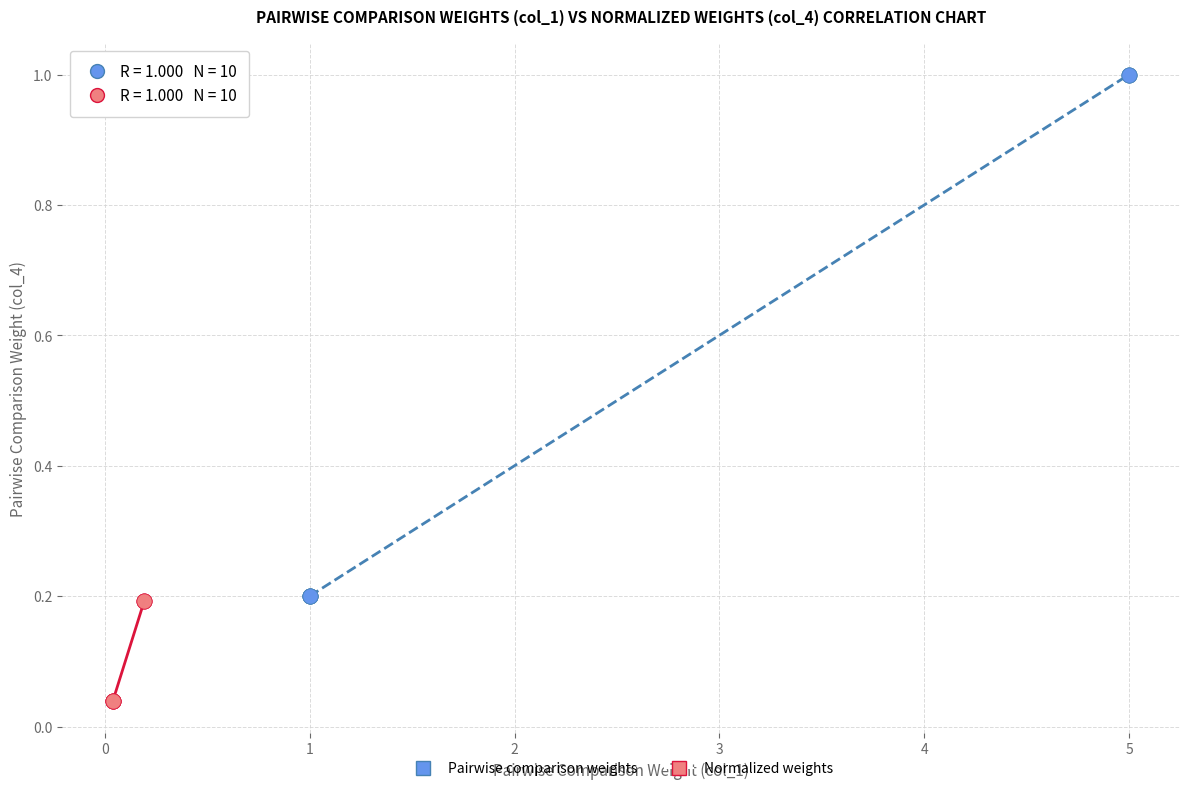

Which series contains the lowest Y value?

Normalized weights